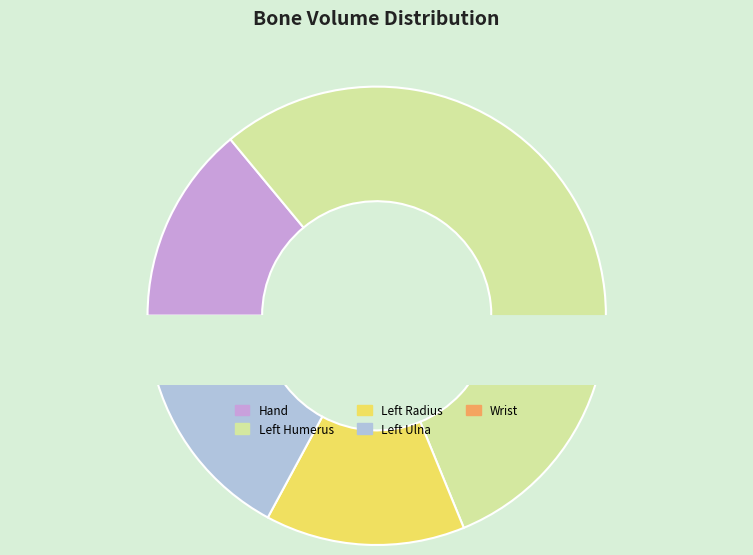

Which category has the smallest portion of the pie?

Wrist